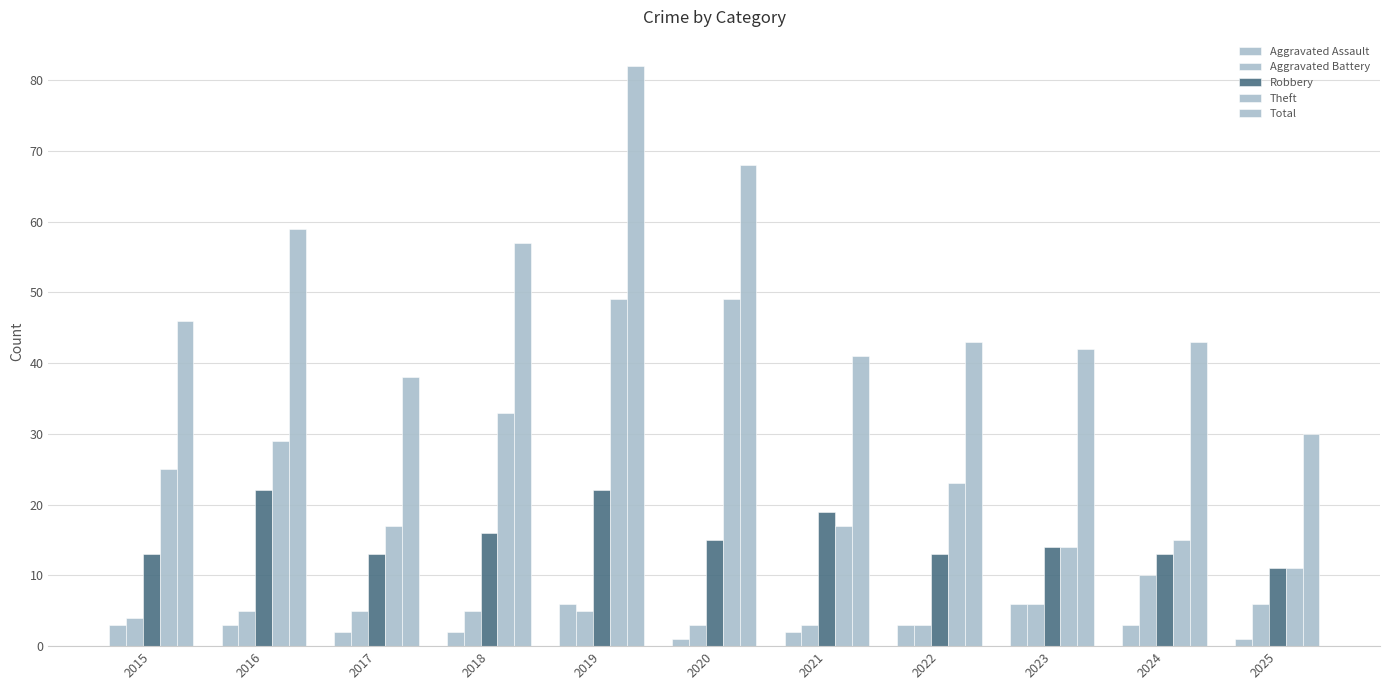

Are the bars horizontal?

No